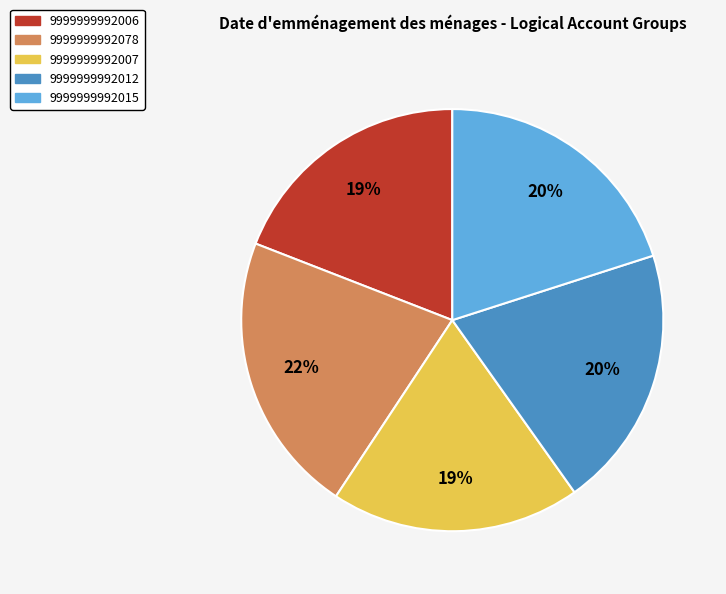

Is there a majority slice in this chart?

No